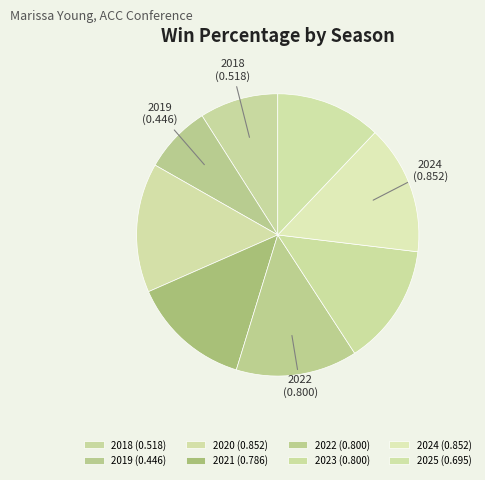

Combined, do 2019 and 2020 account for over 50%?

No